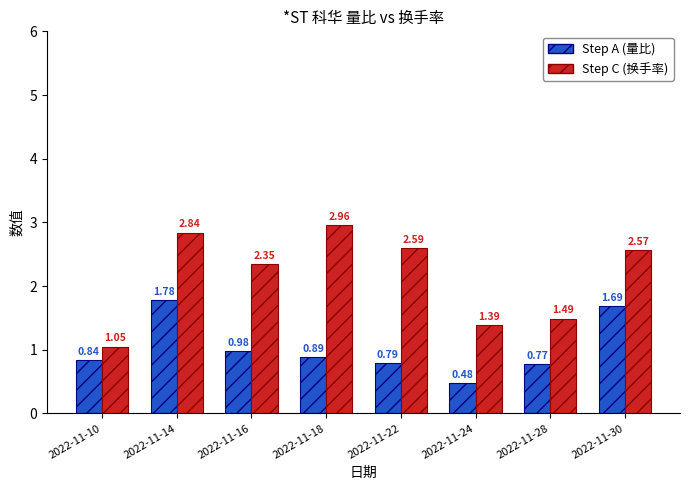

Which series has the largest total across all categories?

Step C (换手率)